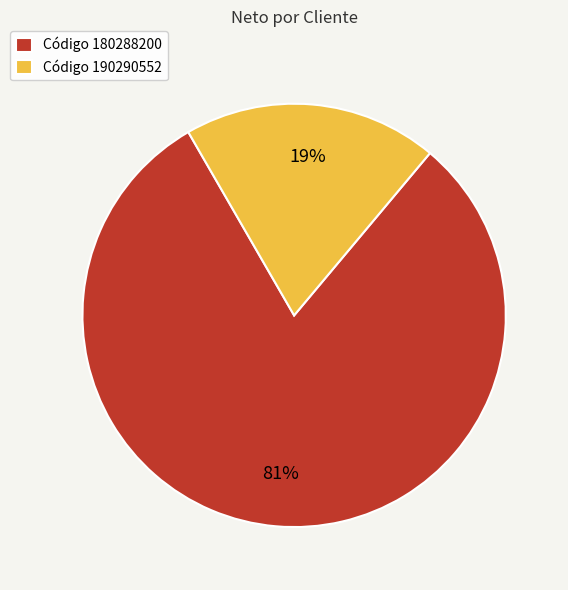

What is the largest slice in the pie chart?

Código 180288200